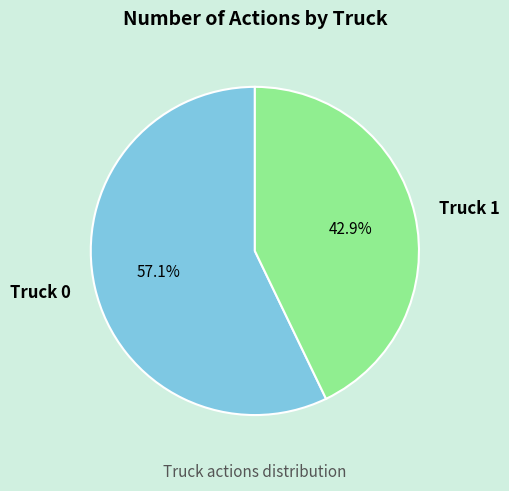

To the nearest percent, what is the average slice percentage?

50%